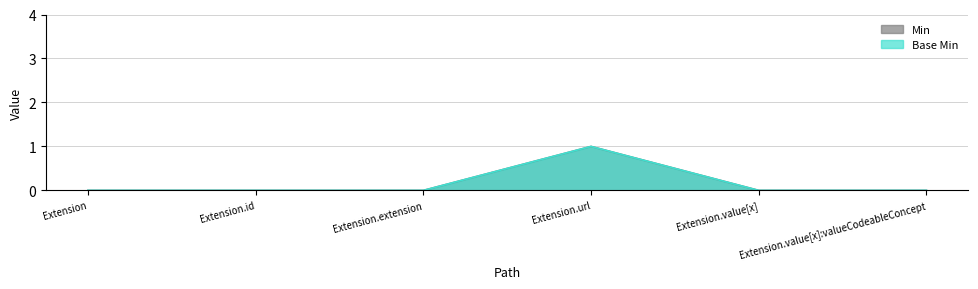

Rank the series at Extension.url from lowest to highest value.

Min, Base Min